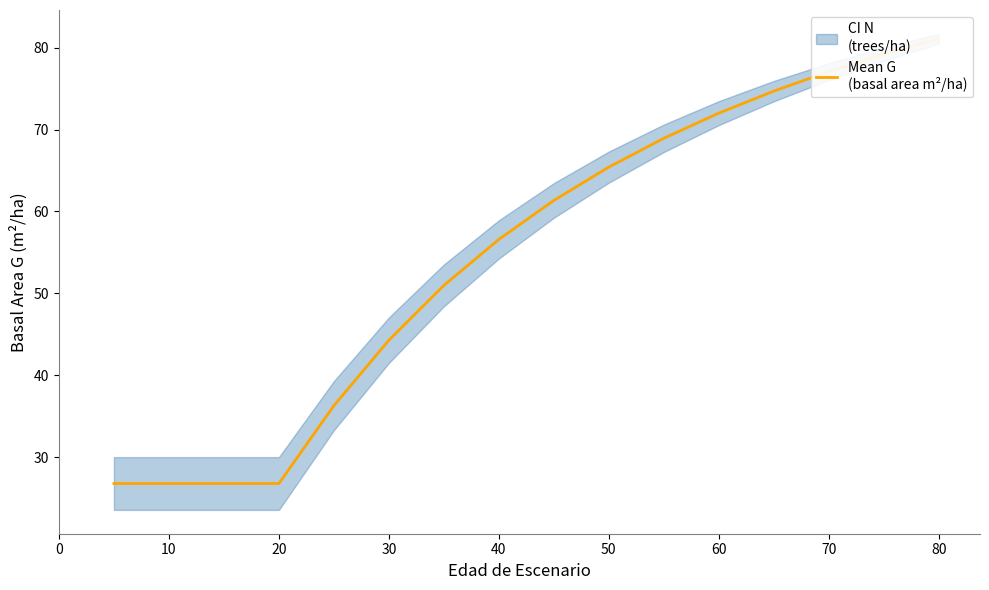

True or false: the data has more than 2 interior local peaks.

False